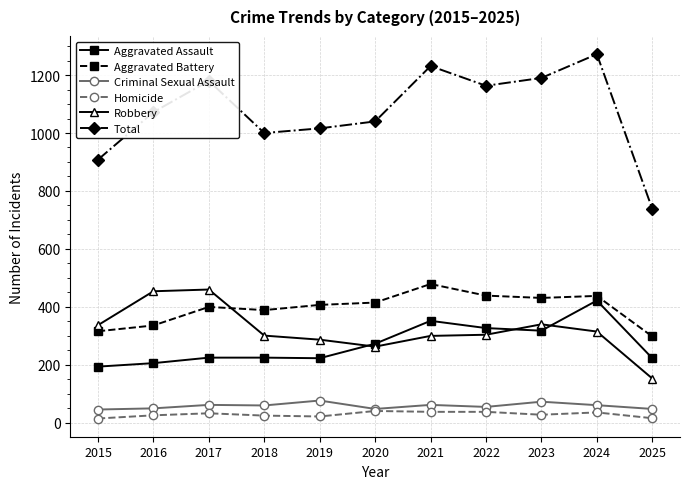

What is the value of the Criminal Sexual Assault point at the 3rd from the left?

62